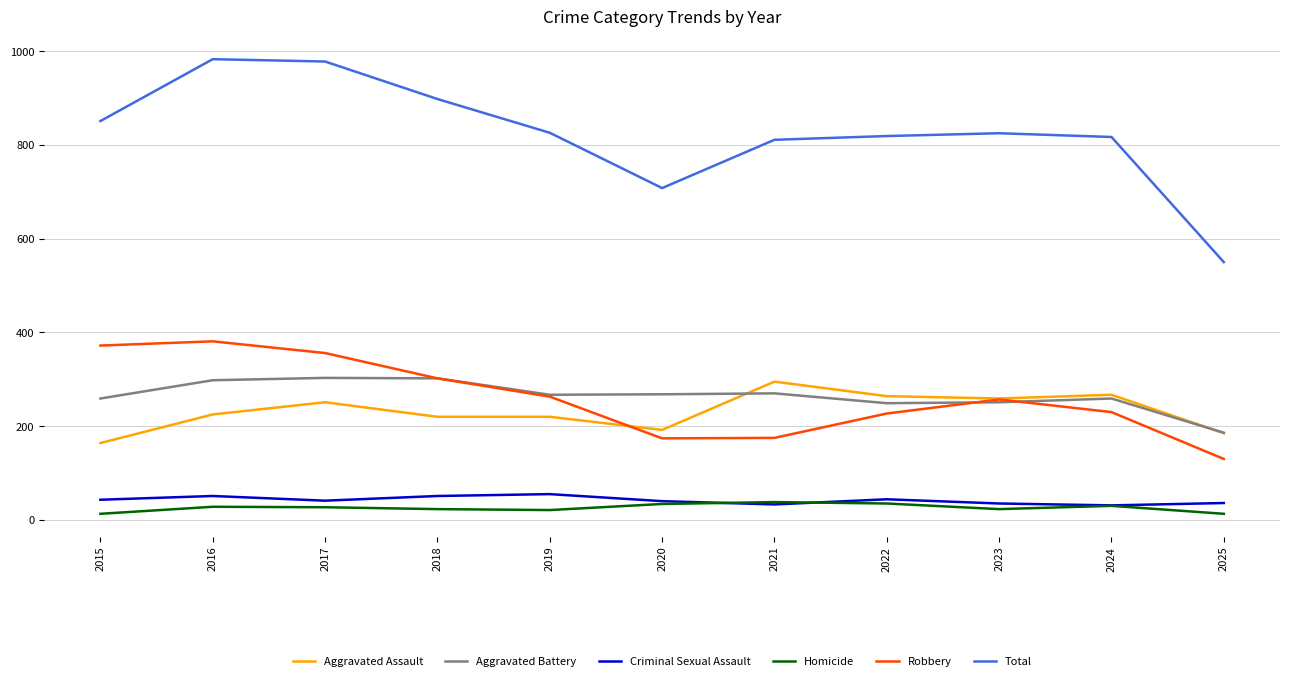

True or false: Aggravated Assault has a value of 54 at 2018.

False